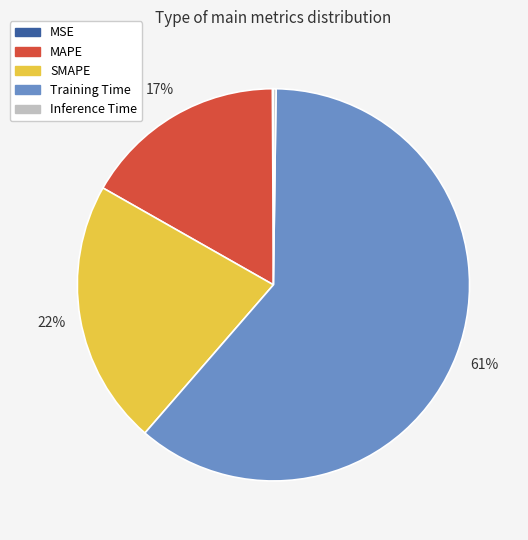

To the nearest percent, what is the difference between the largest and smallest slice percentages?

61%